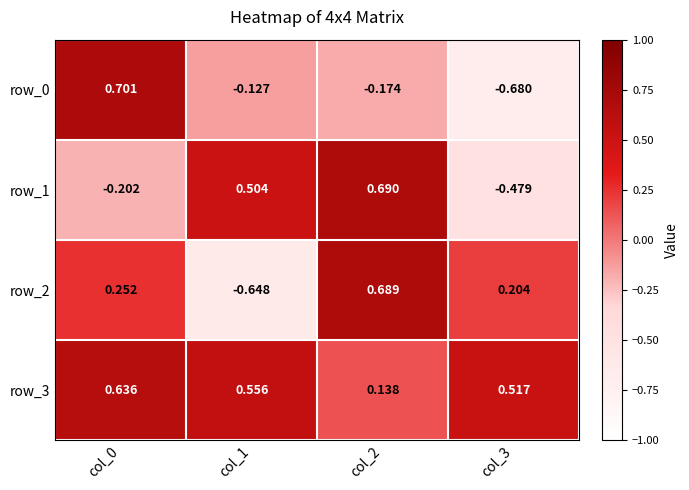

Where is row_2 nearest to the value 0?

col_3